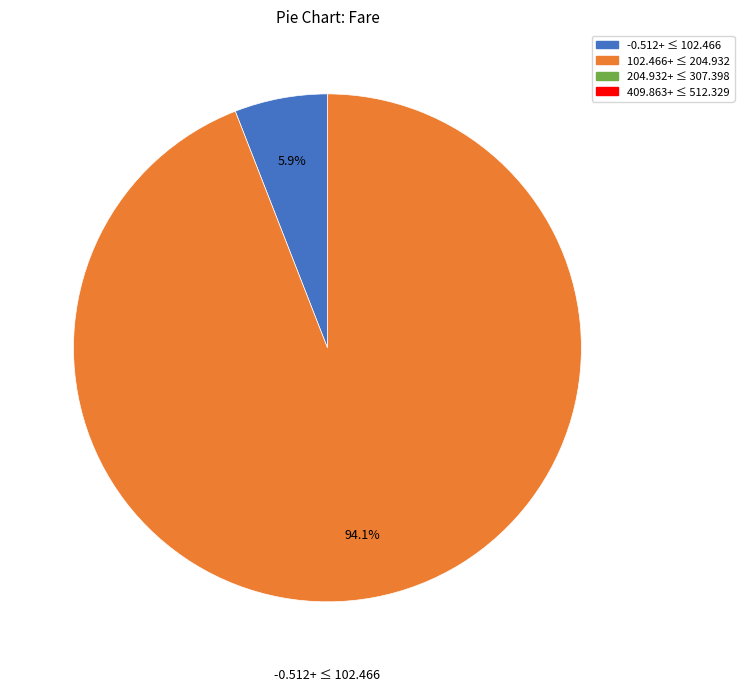

Is there any slice that represents more than half of the pie?

Yes